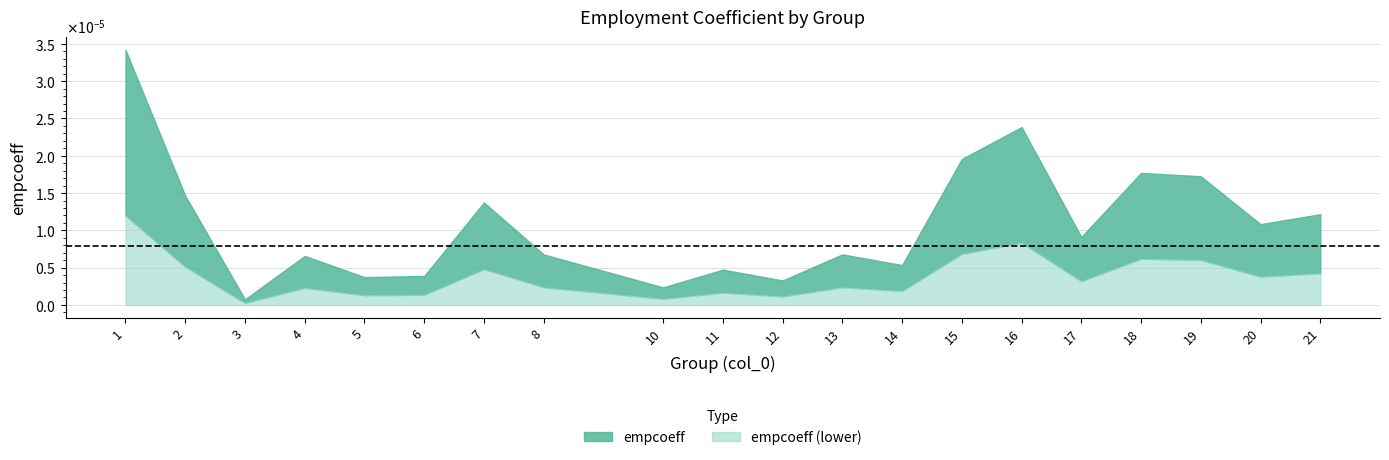

Rank the categories by value from lowest to highest.

3, 10, 12, 5, 6, 11, 14, 4, 8, 13, 17, 20, 21, 7, 2, 19, 18, 15, 16, 1